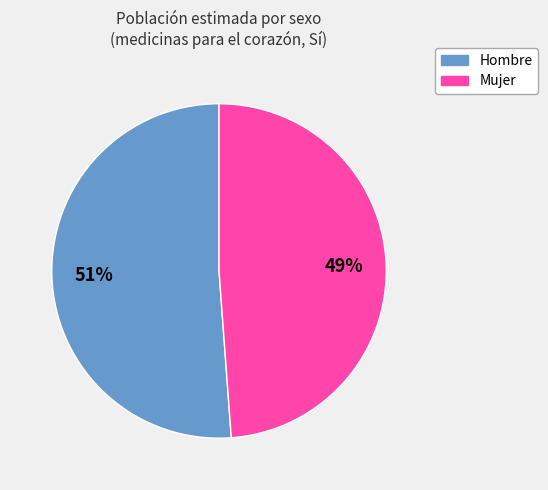

Is there a majority slice in this chart?

Yes